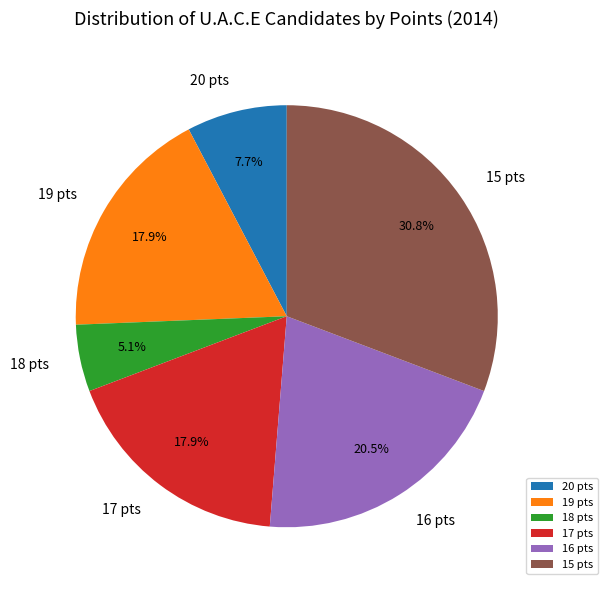

To the nearest percent, what is the average slice percentage?

17%